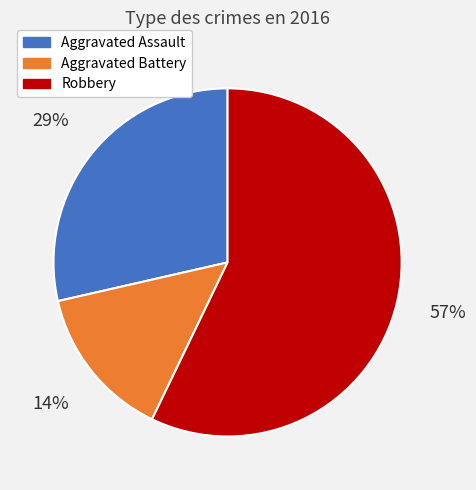

To the nearest percent, what is the average slice percentage?

33%